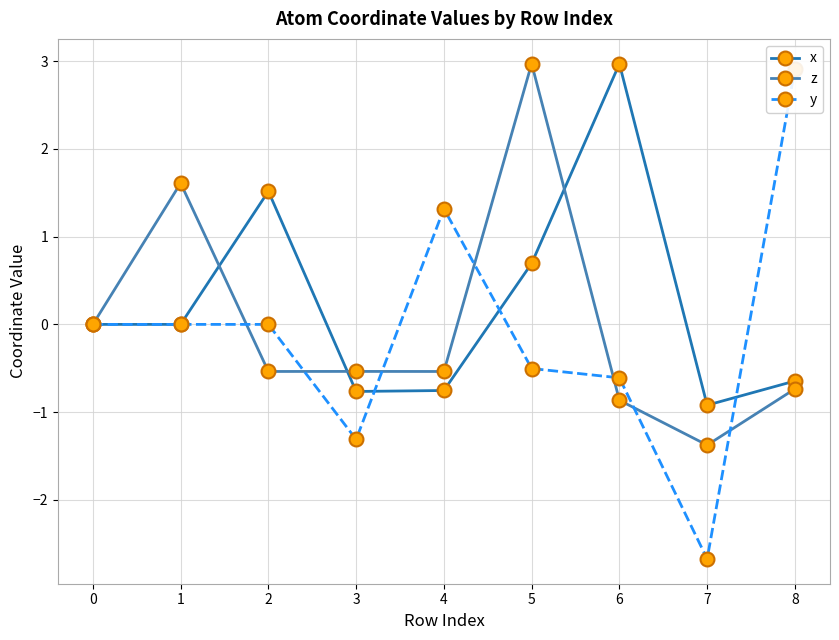

At which label does z first exceed 0?

1